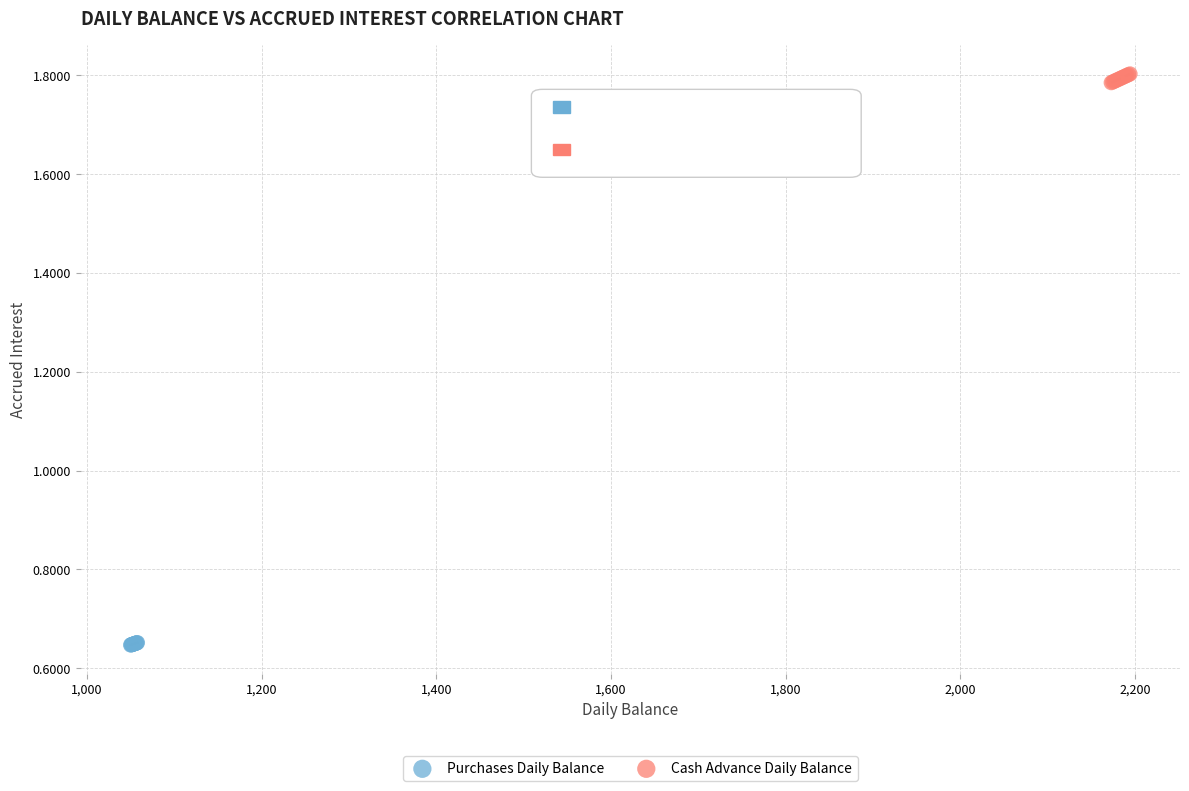

Which series has the largest Y range (max minus min)?

Cash Advance Daily Balance